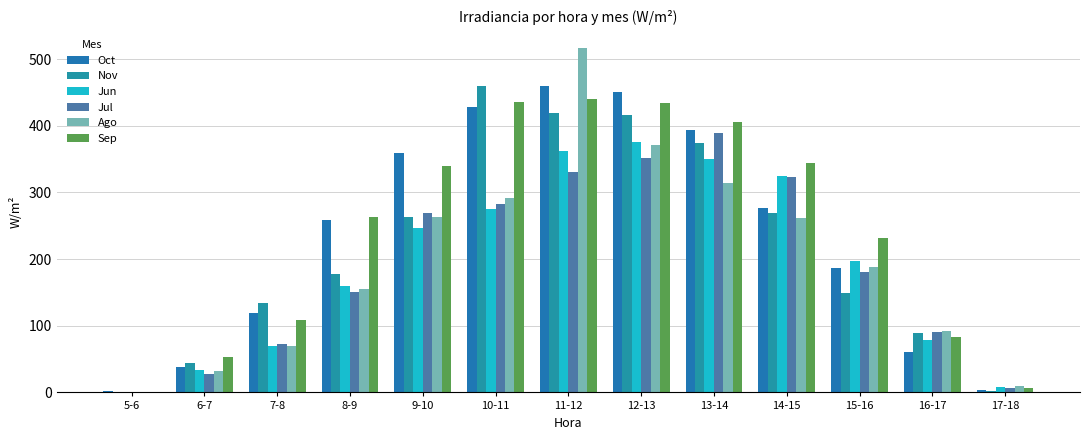

Does the chart contain stacked bars?

No